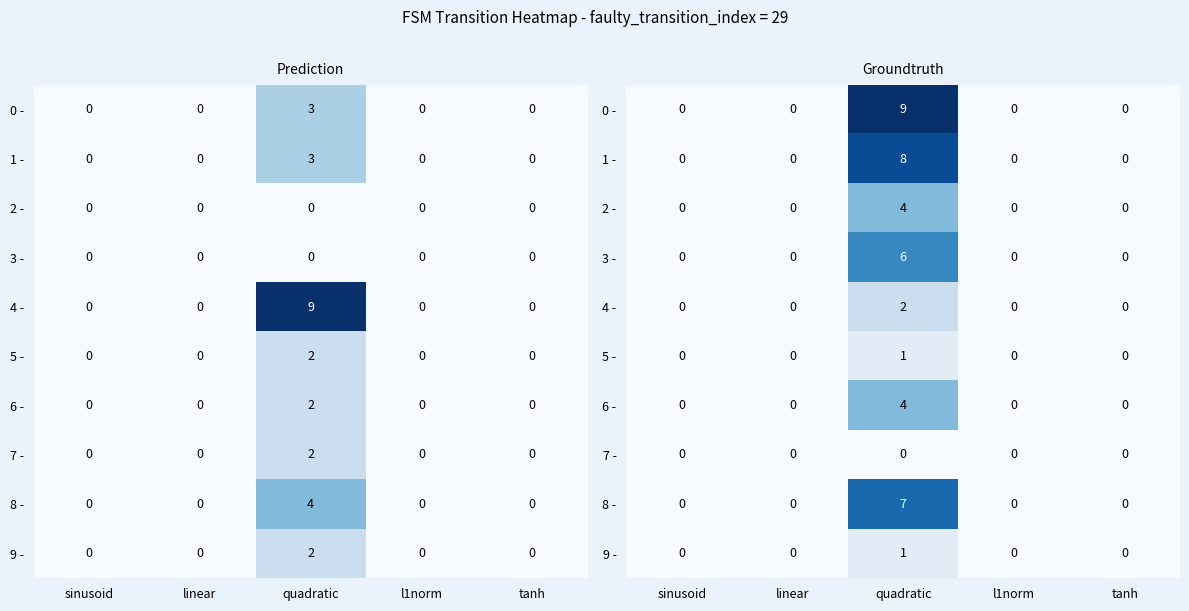

Where is 2 - nearest to the value 2?

sinusoid